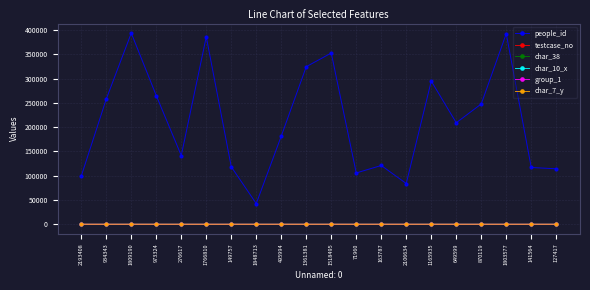

What is the total value across all series at 2193408?

99486